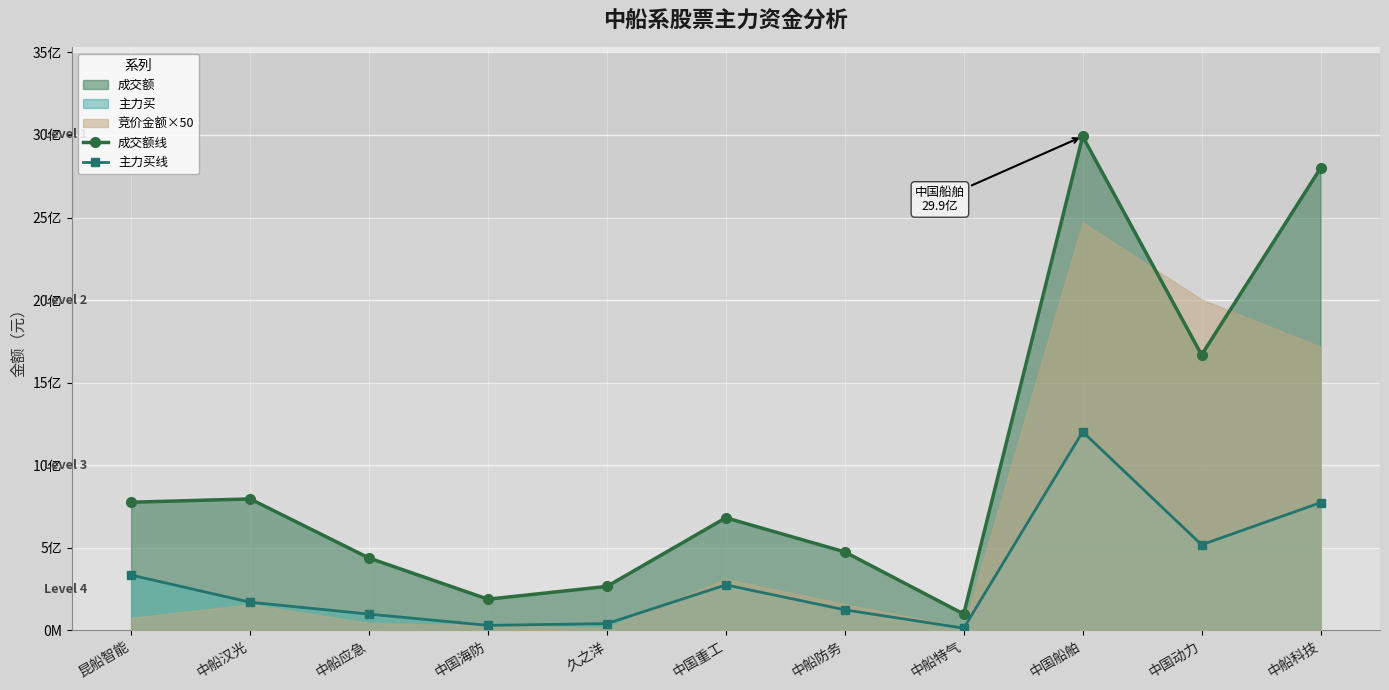

Reading left to right, extract all data points from this chart.

成交额线: 昆船智能=776006776	中船汉光=796081758	中船应急=438240243	中国海防=188928808	久之洋=266345674	中国重工=681935907	中船防务=475229825	中船特气=99082709	中国船舶=2991330668	中国动力=1668018935	中船科技=2799049548
主力买线: 昆船智能=335005498	中船汉光=170611357	中船应急=98743510	中国海防=30521409	久之洋=41134313	中国重工=275451552	中船防务=124570919	中船特气=13428808	中国船舶=1202759478	中国动力=518361059	中船科技=773672758